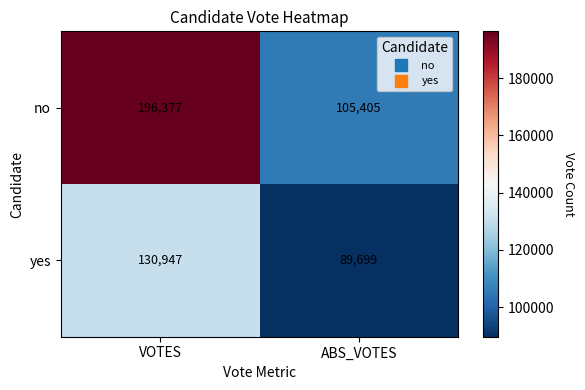

Rank the categories by no value from highest to lowest.

VOTES, ABS_VOTES